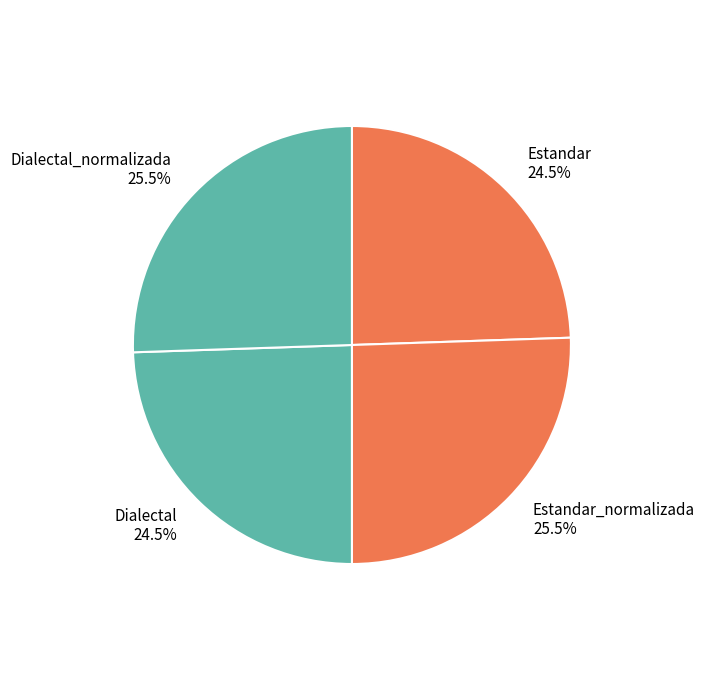

Does Dialectal account for over 50% of the chart?

No